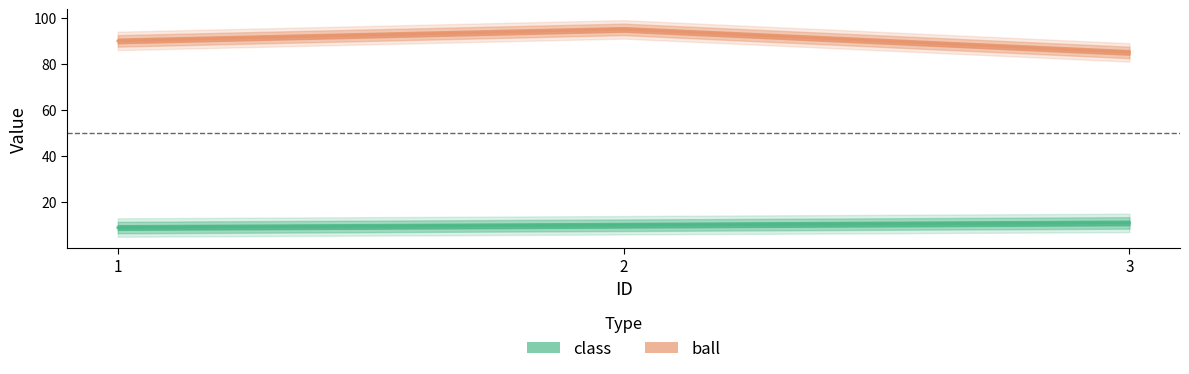

True or false: ball has a value of 21 at 3.

False